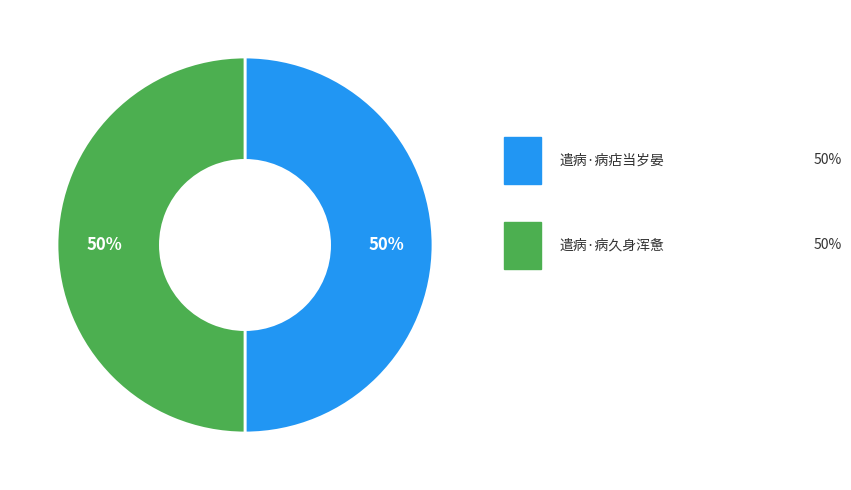

To the nearest percent, what is the average slice percentage?

50%